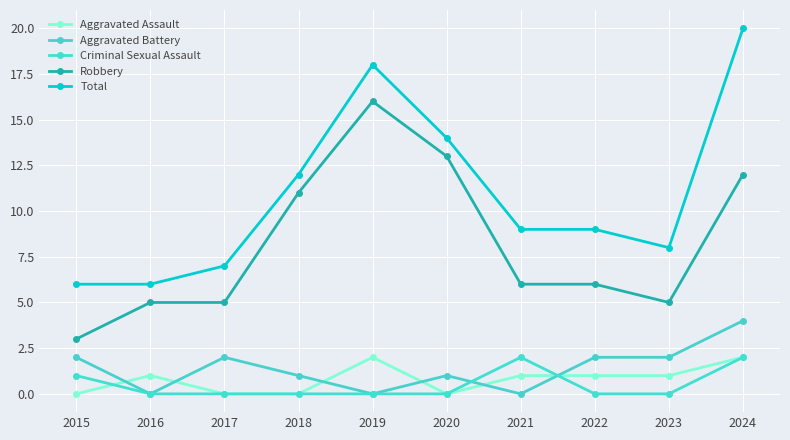

Which category has the lowest value across all series?

2015